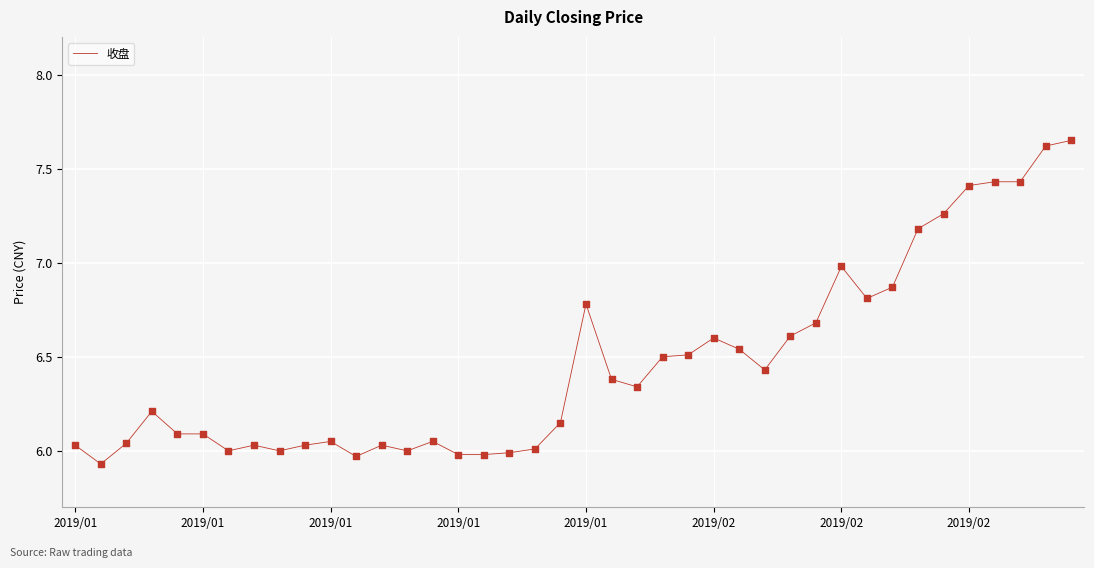

What is the difference between the maximum and minimum values?

1.7